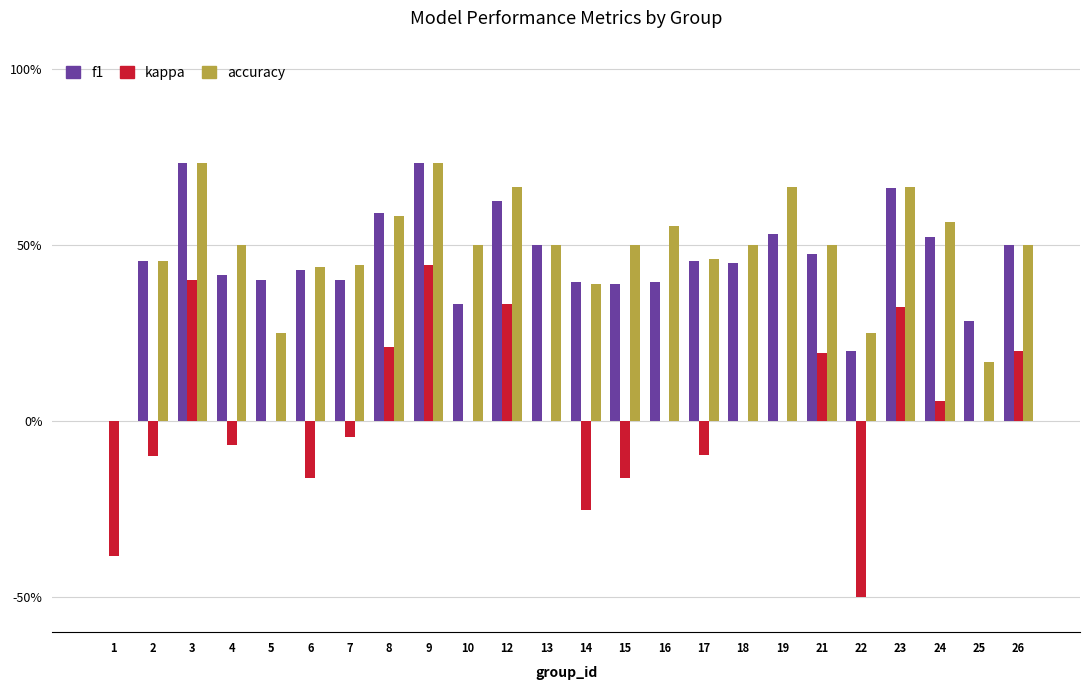

What is the value of the accuracy bar at the 2nd from the left?

0.5